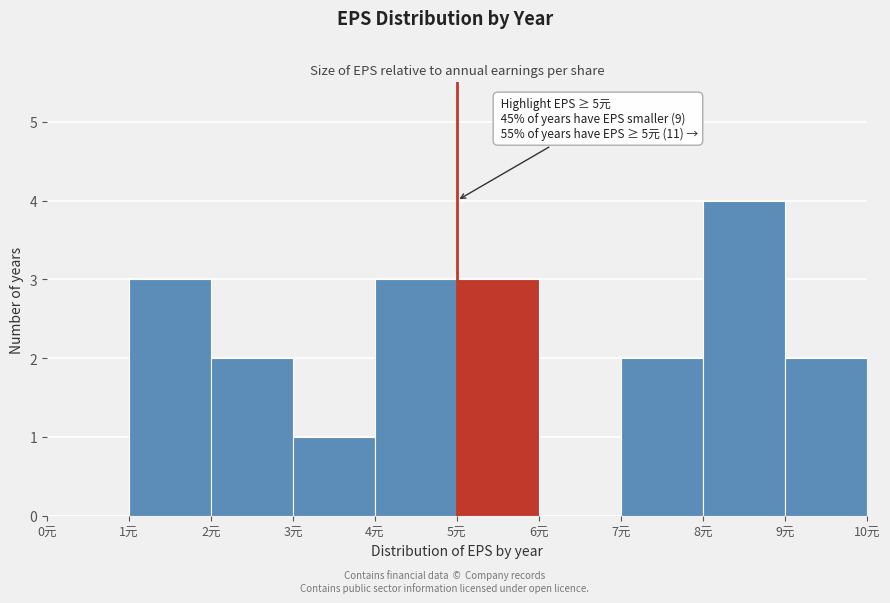

Over which range of the x-axis is the bar tallest?

8 to 9